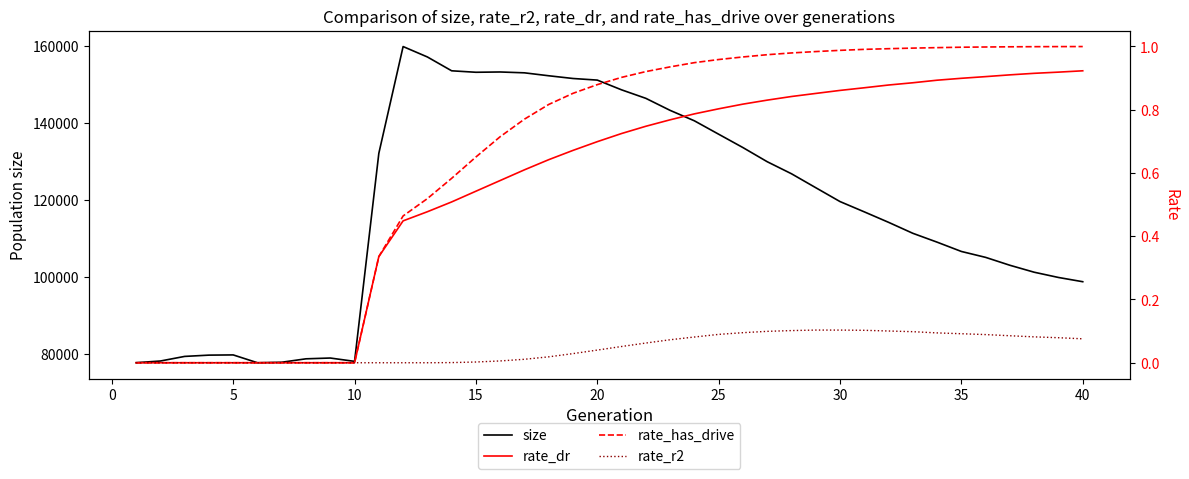

The value of size at 5 is 116017. True or false?

False